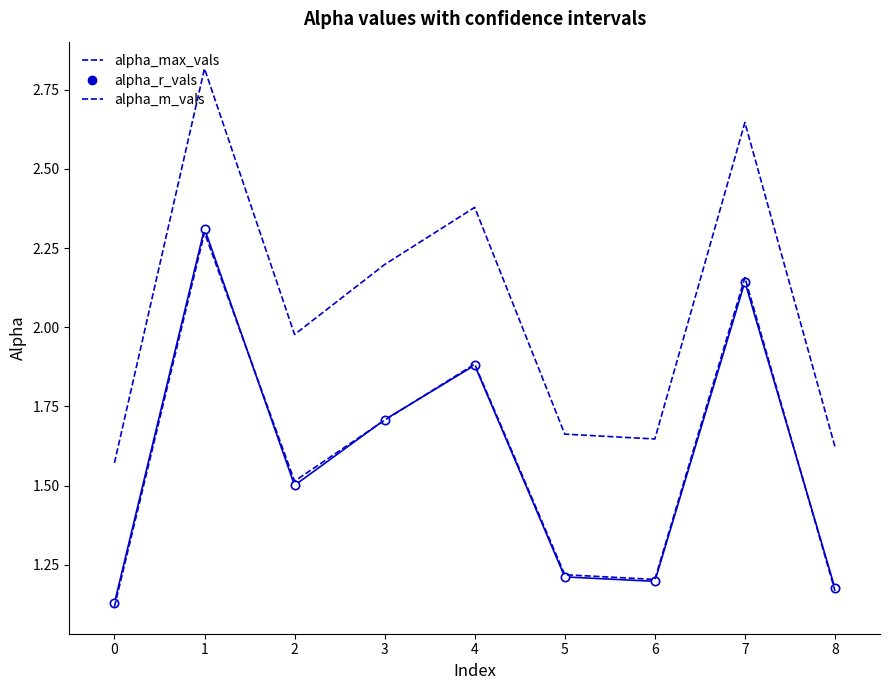

What is the maximum value shown in the chart?

2.8